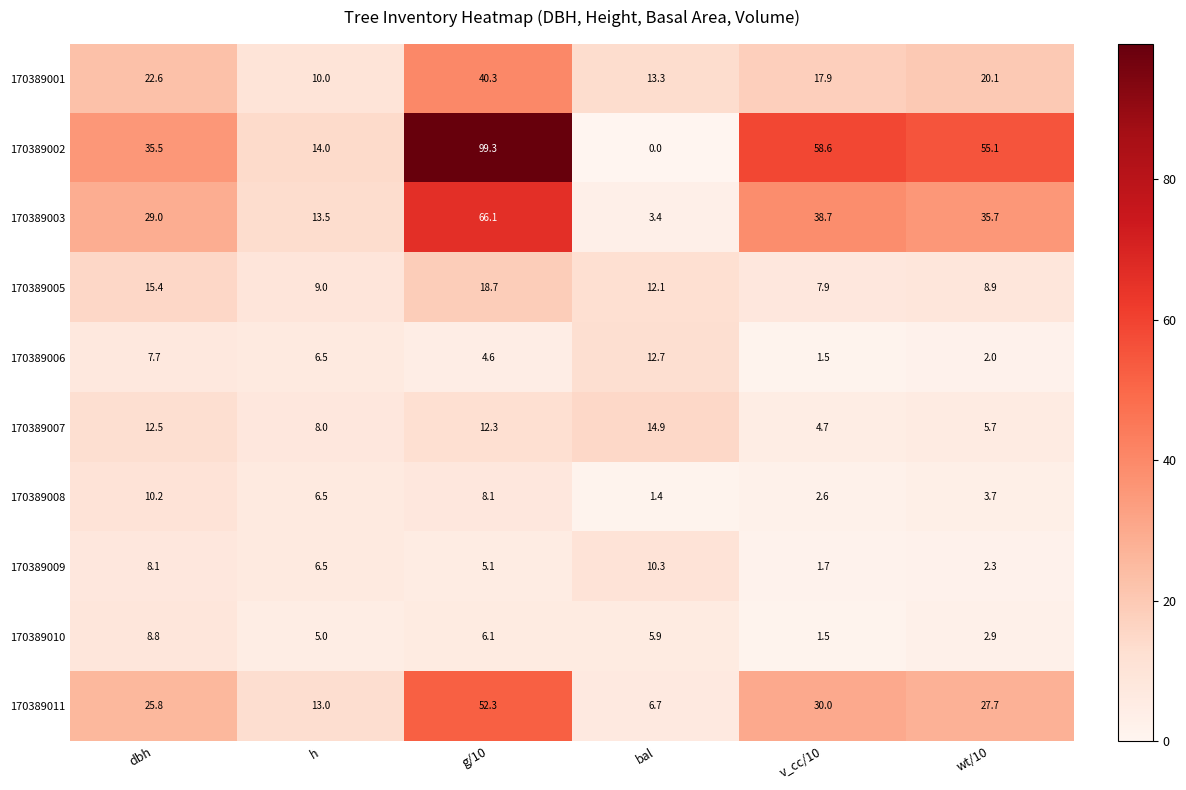

At which category is the sum across all series the highest?

g/10